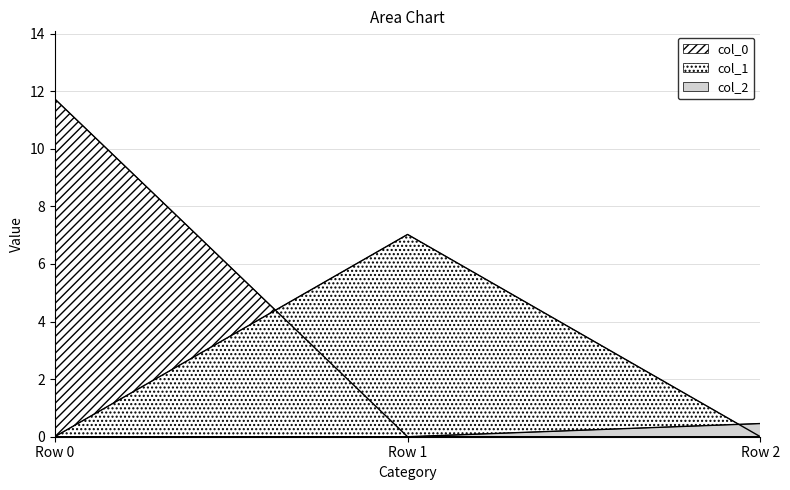

Does the chart display data point markers on the line(s)?

No